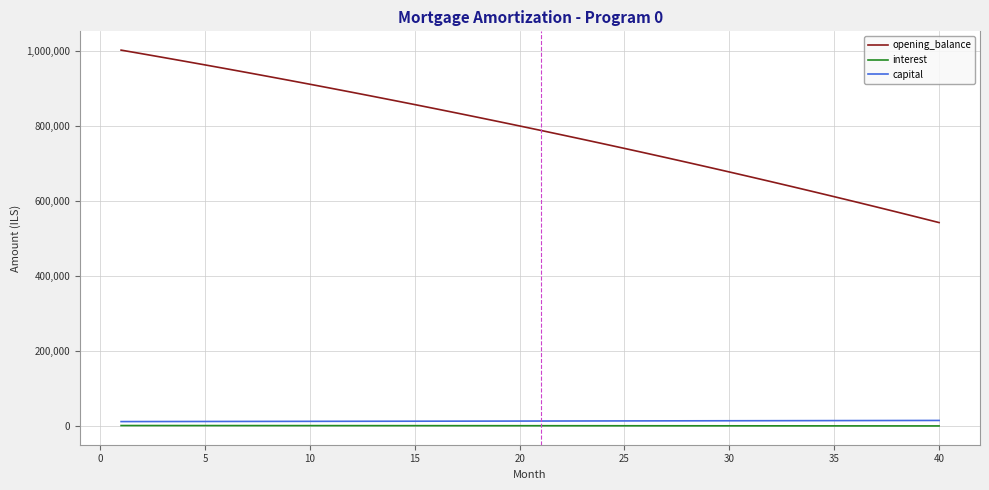

What is the maximum value shown in the chart?

1003166.7